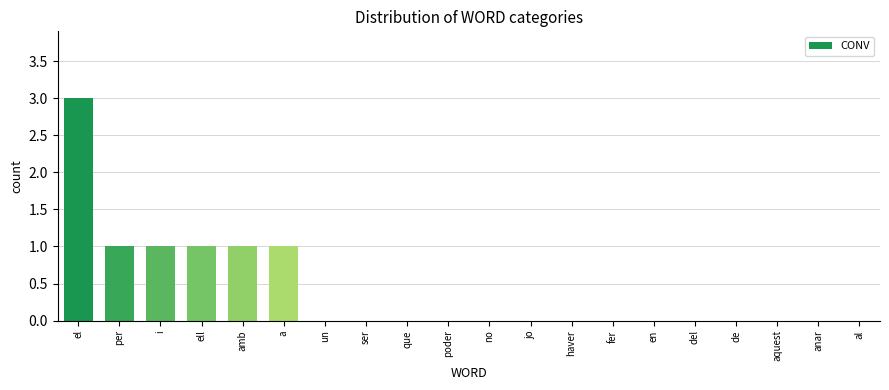

What is the sum of all values?

8